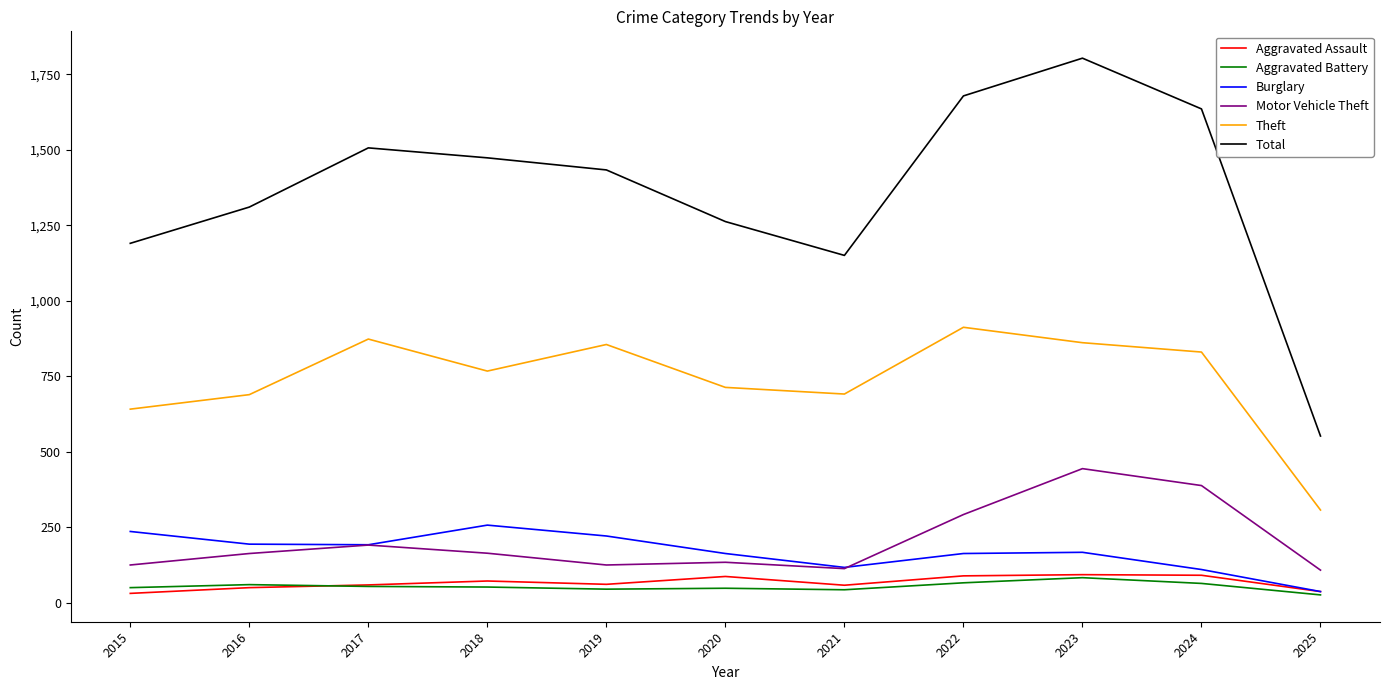

What are all the series names shown in the legend?

Aggravated Assault, Aggravated Battery, Burglary, Motor Vehicle Theft, Theft, Total